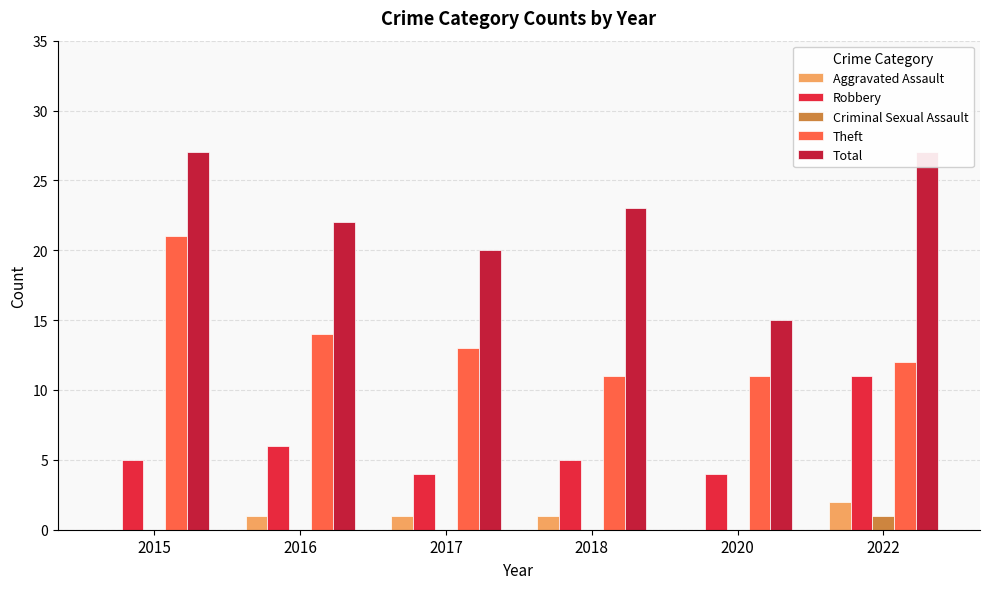

Reading right to left, transcribe all the data shown in this chart.

Aggravated Assault: 2022=2	2020=0	2018=1	2017=1	2016=1	2015=0
Robbery: 2022=11	2020=4	2018=5	2017=4	2016=6	2015=5
Criminal Sexual Assault: 2022=1	2020=0	2018=0	2017=0	2016=0	2015=0
Theft: 2022=12	2020=11	2018=11	2017=13	2016=14	2015=21
Total: 2022=27	2020=15	2018=23	2017=20	2016=22	2015=27